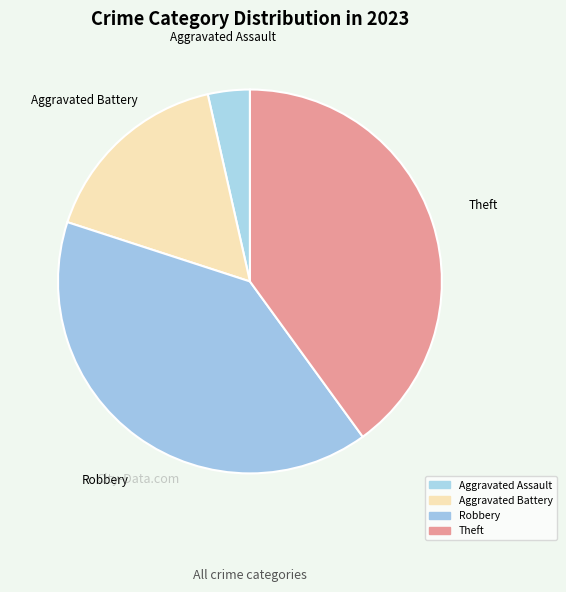

How many segments does this pie chart have?

4